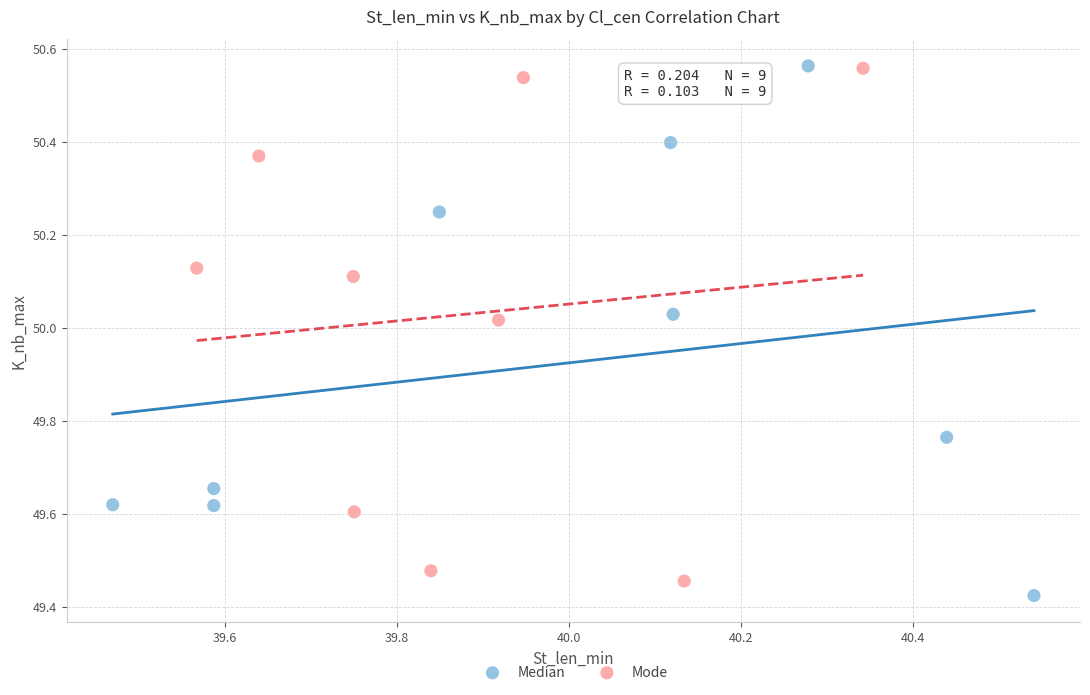

Which series contains the lowest Y value?

Median